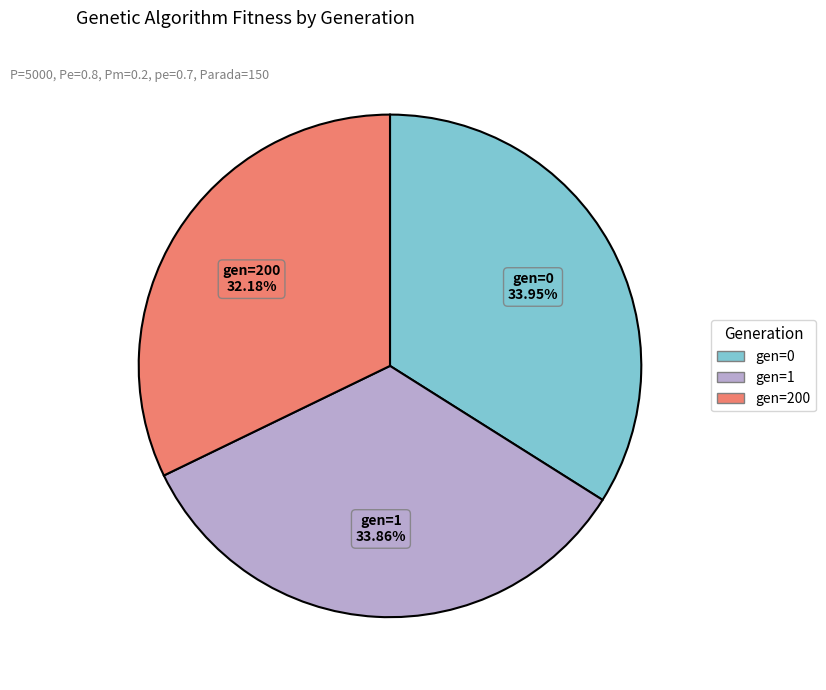

Count the number of slices in the pie.

3